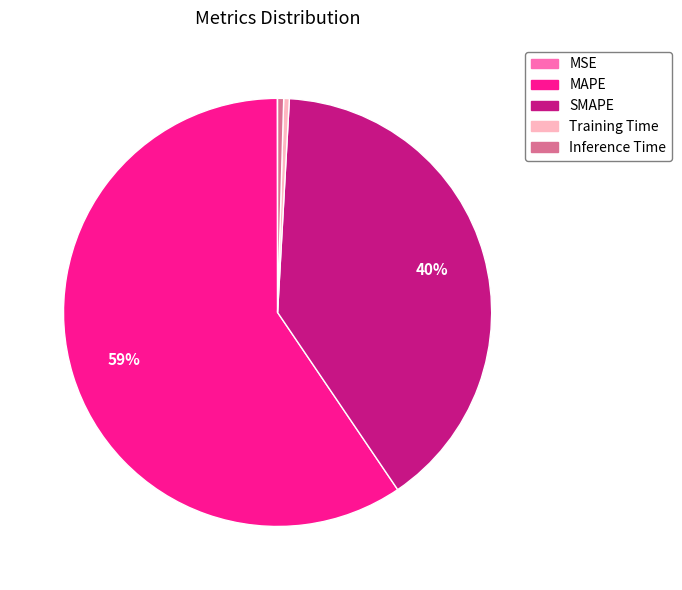

Is it true that SMAPE is 40% of the pie?

True